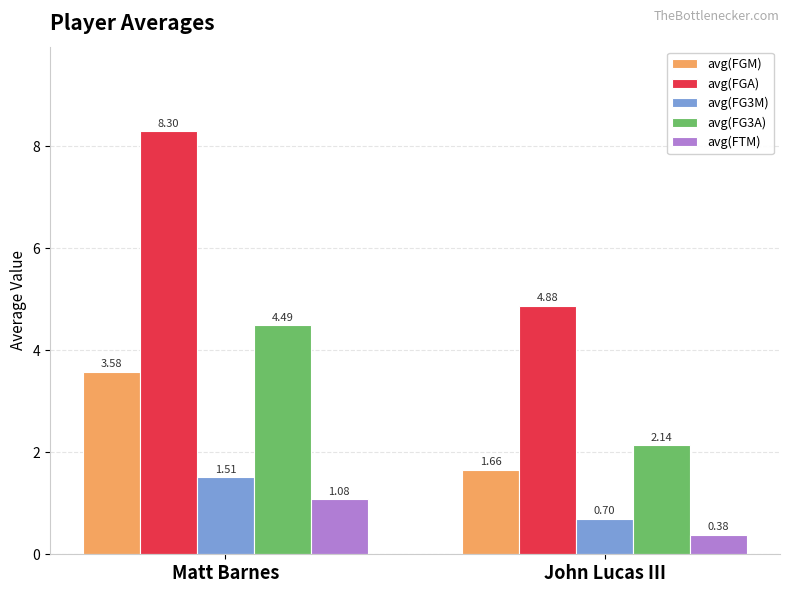

At which category is the sum across all series the highest?

Matt Barnes